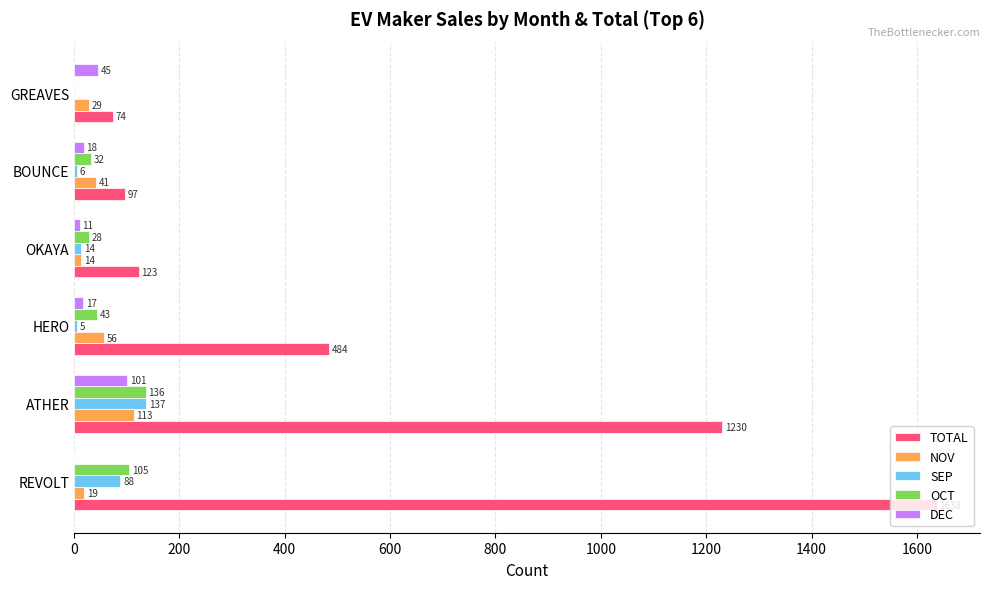

How many values in DEC are above zero?

5